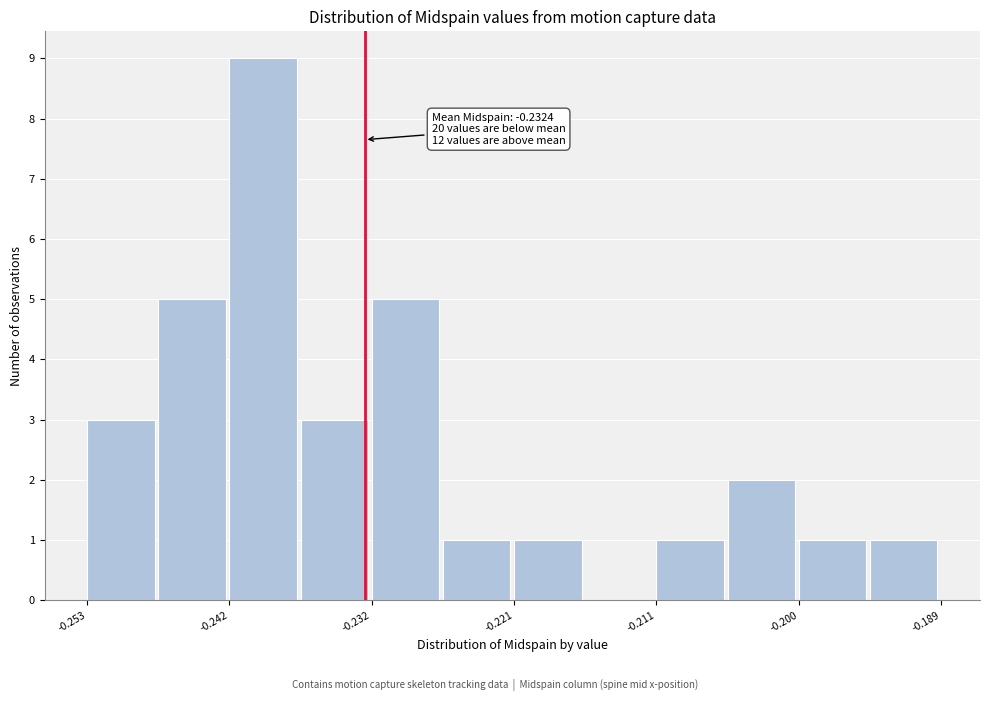

Read against the x-axis, roughly where is the centre of the tallest bar?

-0.240